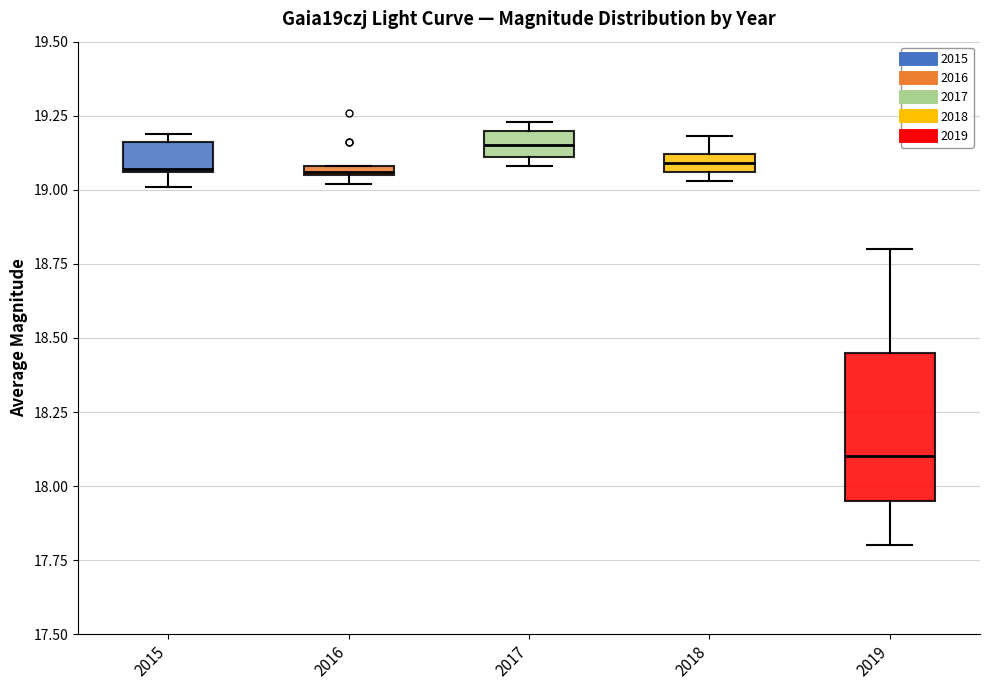

Comparing the boxes themselves (not the whiskers), which one is the tallest?

2019